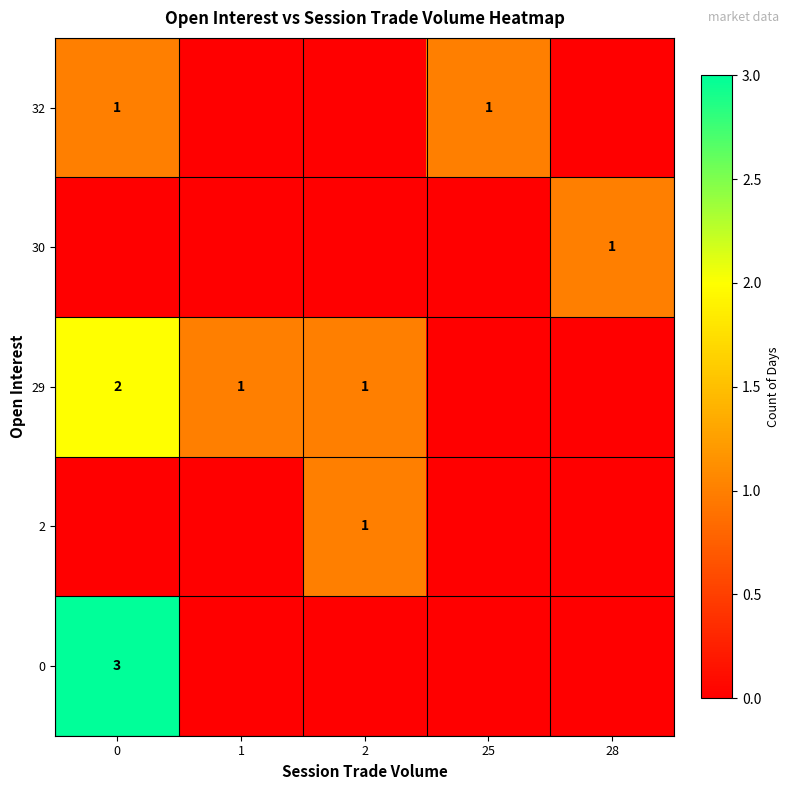

True or false: 32 has a value of 1 at 0.

True